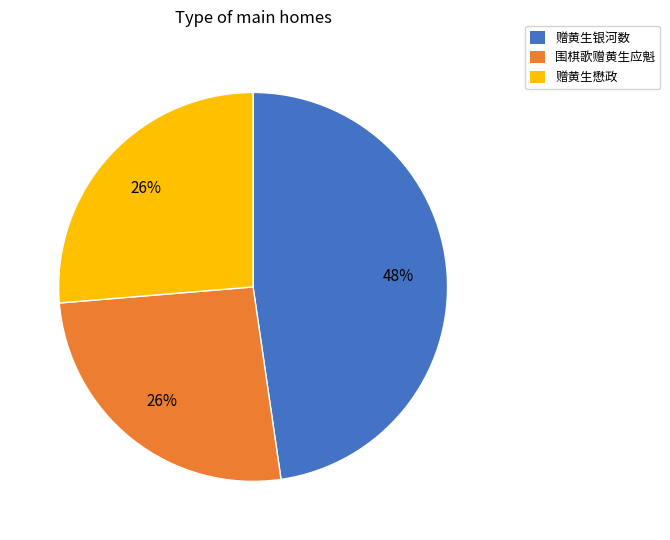

Is there a majority slice in this chart?

No